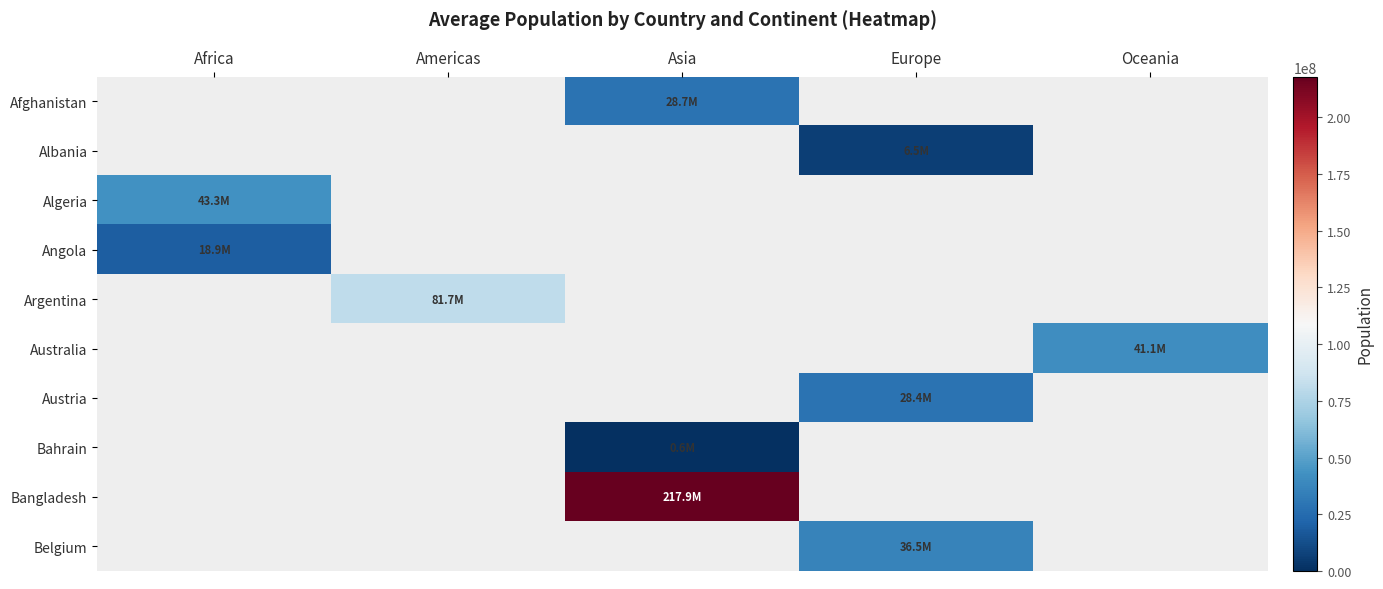

Between Africa and Asia, which is larger?

Asia